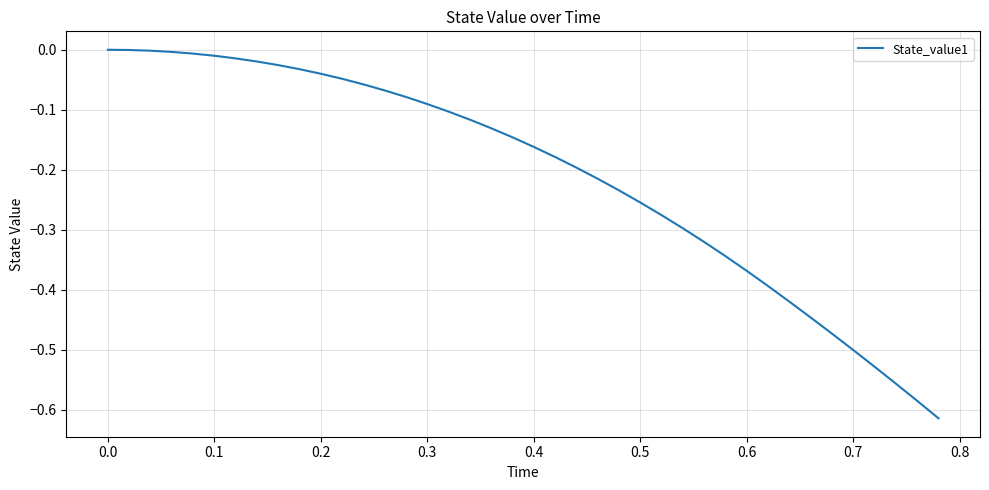

What is the difference between the maximum and minimum values?

0.6